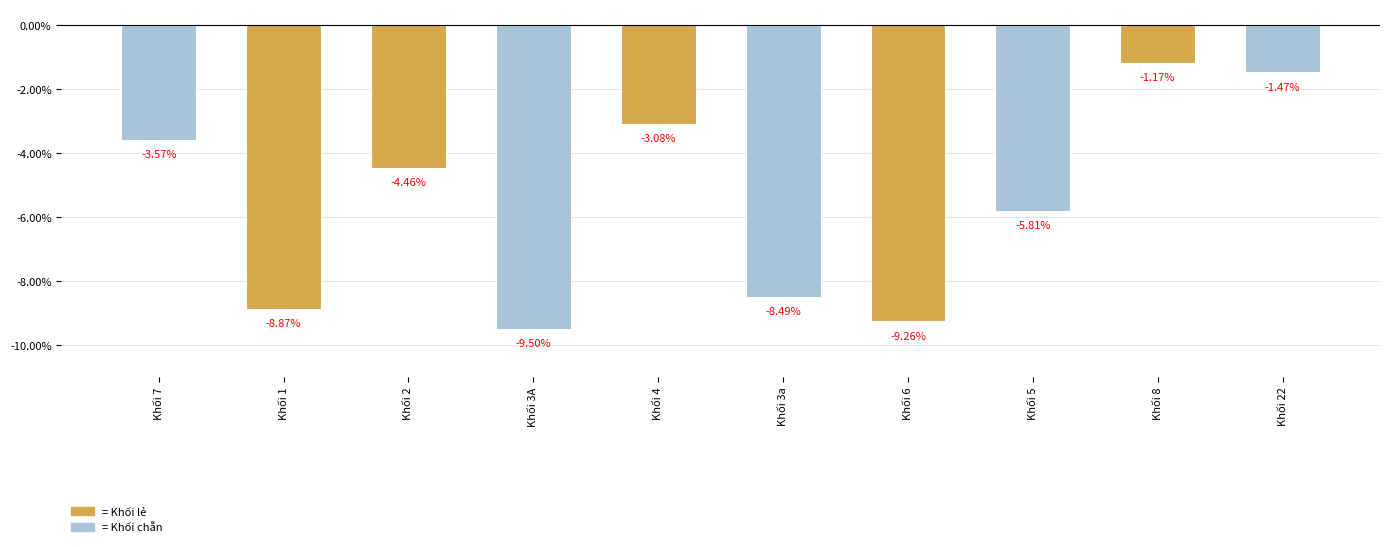

Which category has the highest value across all series?

Khối 8